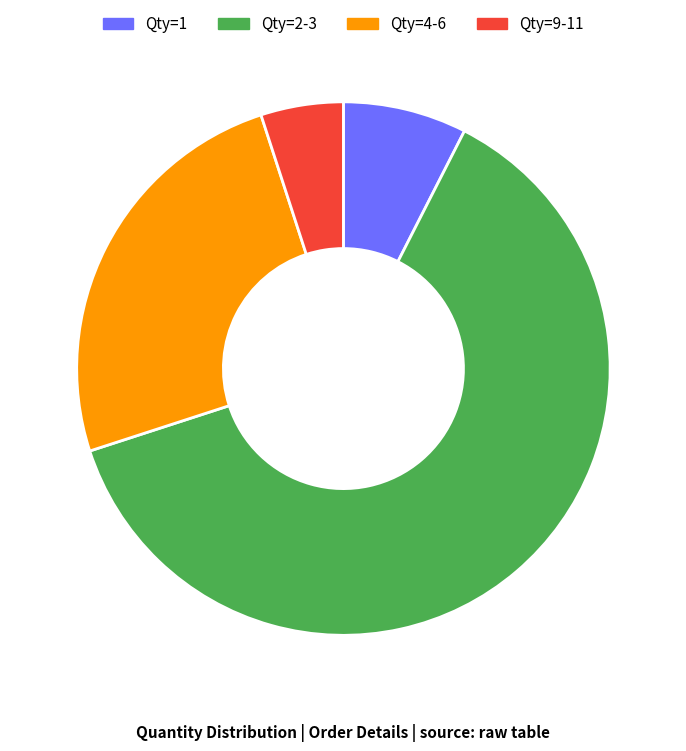

What is the smallest slice in the pie chart?

Qty=9-11